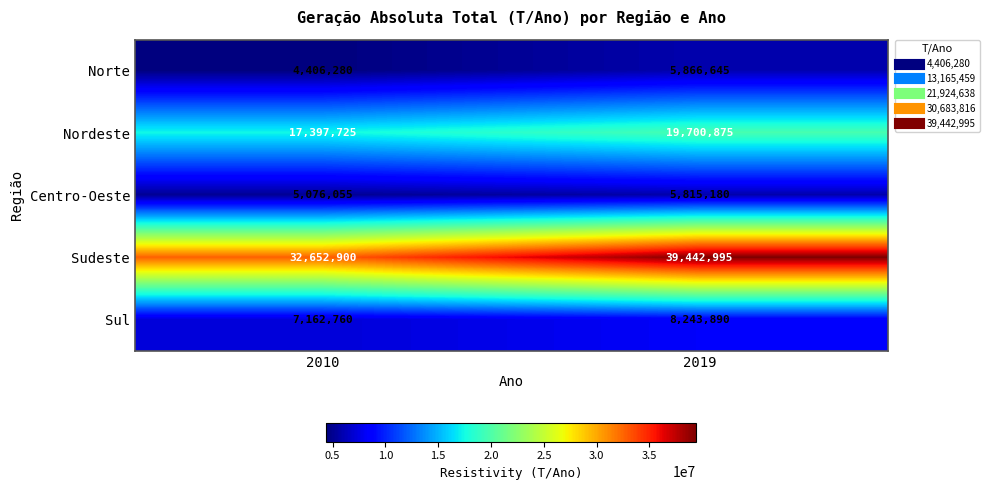

Which series changed the most between 2010 and 2019?

Sudeste